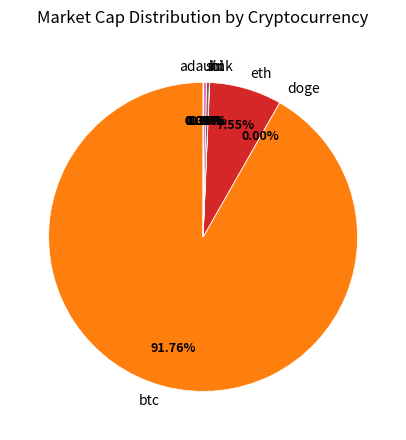

What is the largest slice in the pie chart?

btc